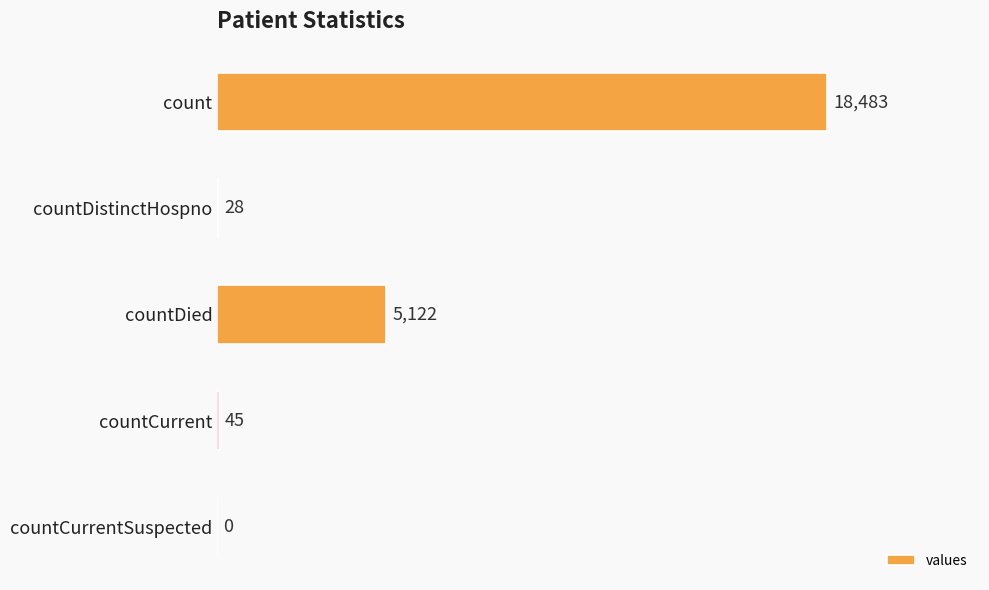

Reading bottom to top, list all the values displayed in this chart.

countCurrentSuspected=0	countCurrent=45	countDied=5122	countDistinctHospno=28	count=18483